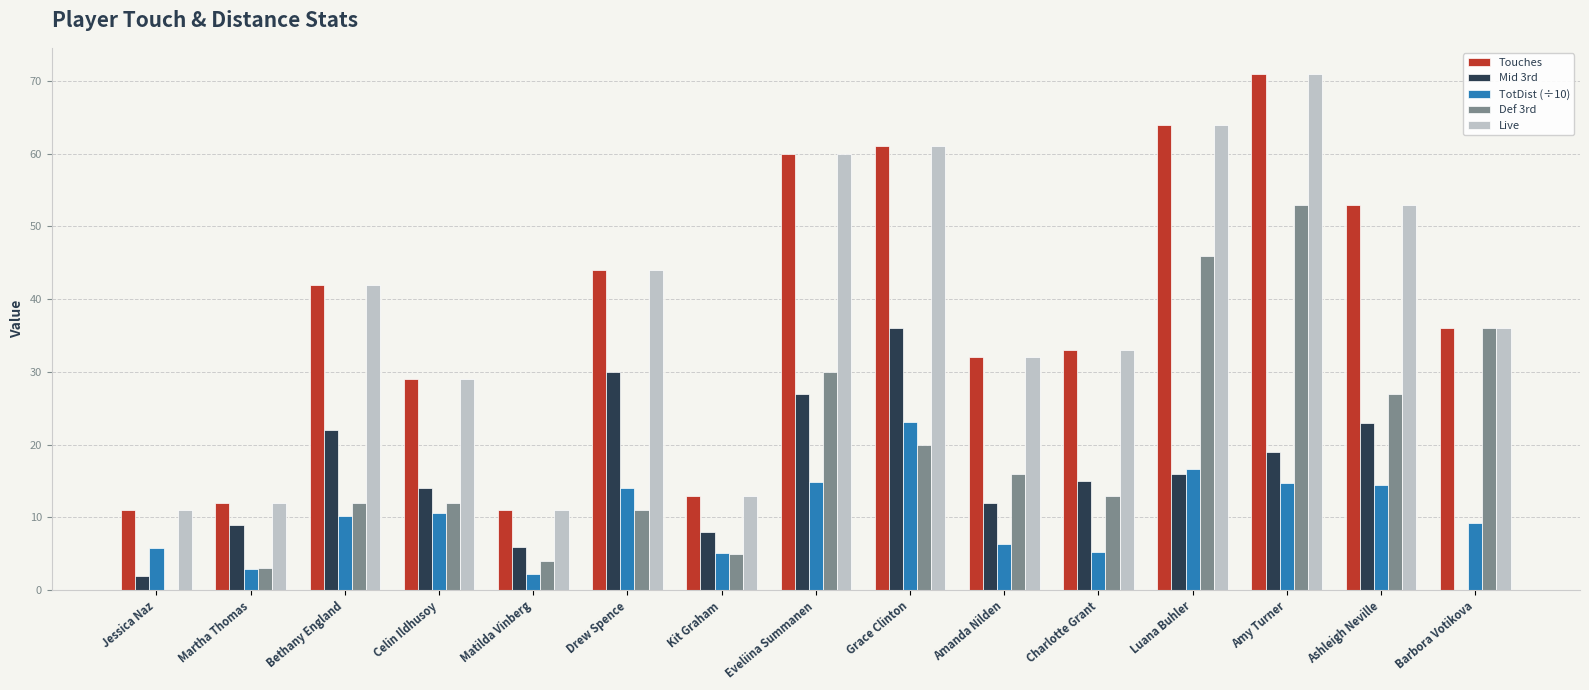

What is the average value of the Touches series?

38.1